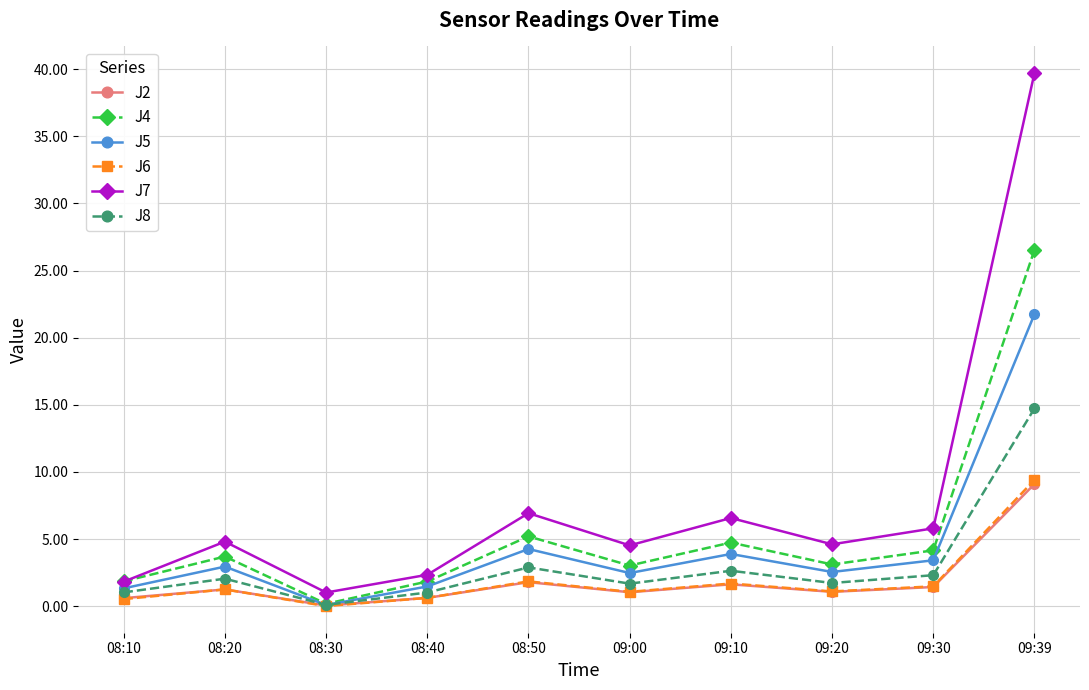

How many distinct data groups are displayed?

6